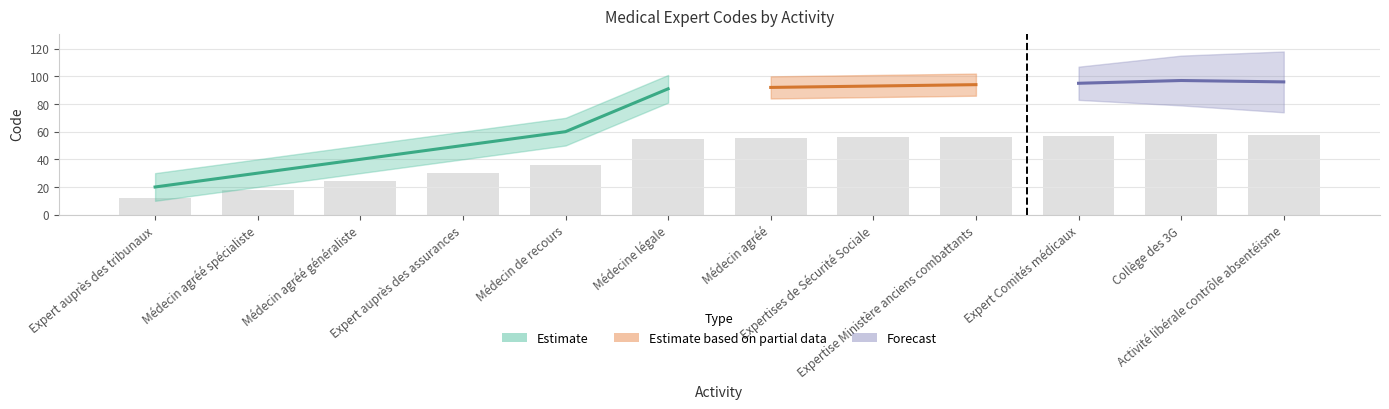

What is the label of the 4th bar from the left?

Expert auprès des assurances